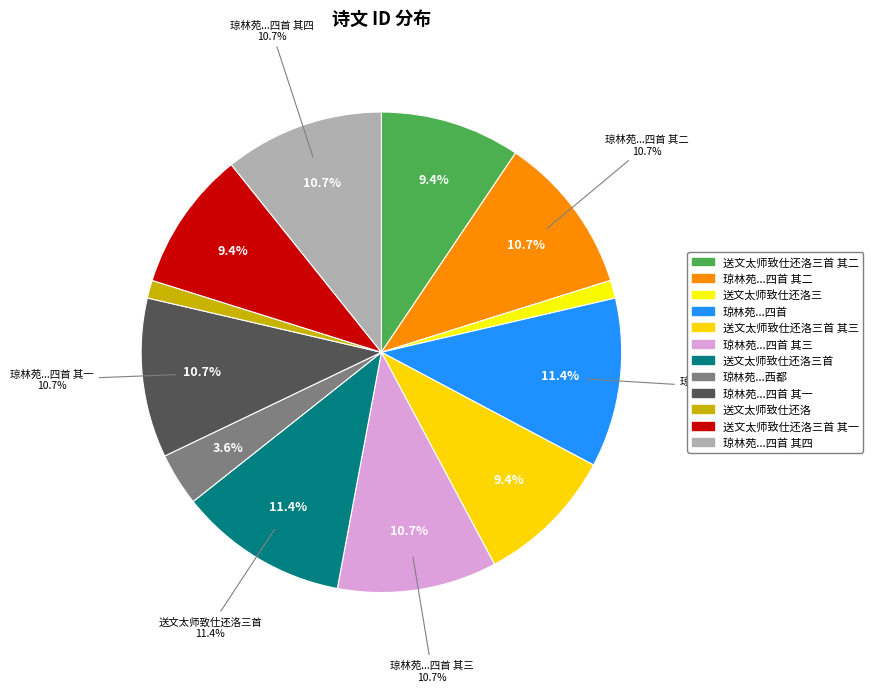

Rank the categories by value from highest to lowest.

琼林苑御筵奉诏送文太师致政归西都四首, 送文太师致仕还洛三首, 琼林苑御筵奉诏送文太师致政归西都四首 其四, 琼林苑御筵奉诏送文太师致政归西都四首 其三, 琼林苑御筵奉诏送文太师致政归西都四首 其二, 琼林苑御筵奉诏送文太师致政归西都四首 其一, 送文太师致仕还洛三首 其三, 送文太师致仕还洛三首 其二, 送文太师致仕还洛三首 其一, 琼林苑御筵奉诏送文太师致政归西都, 送文太师致仕还洛三, 送文太师致仕还洛